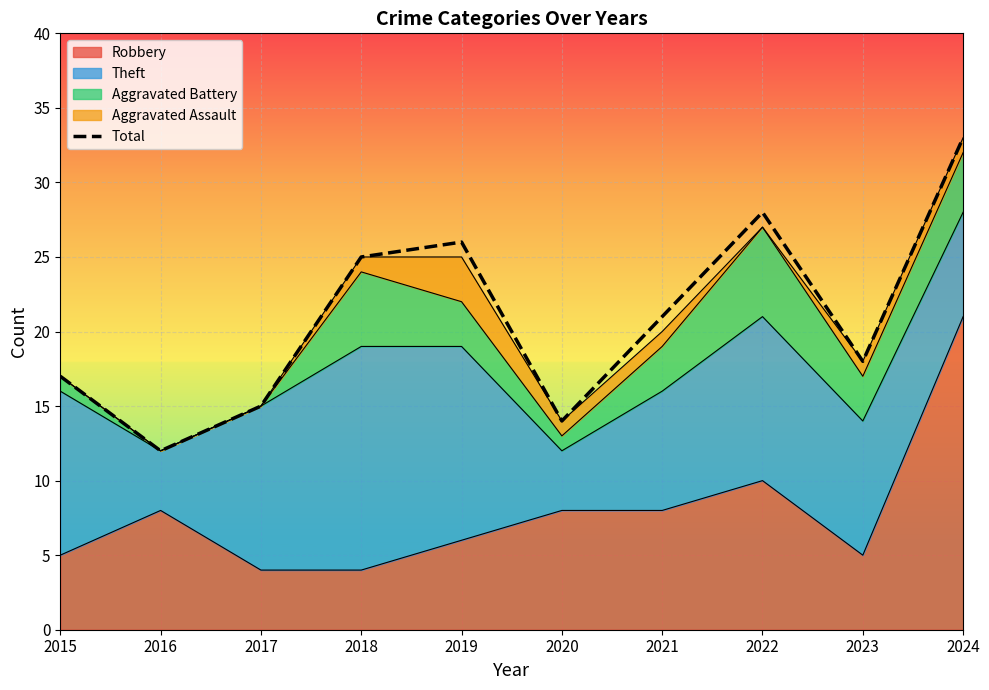

What is the change in value from 2018 to 2019?

+1